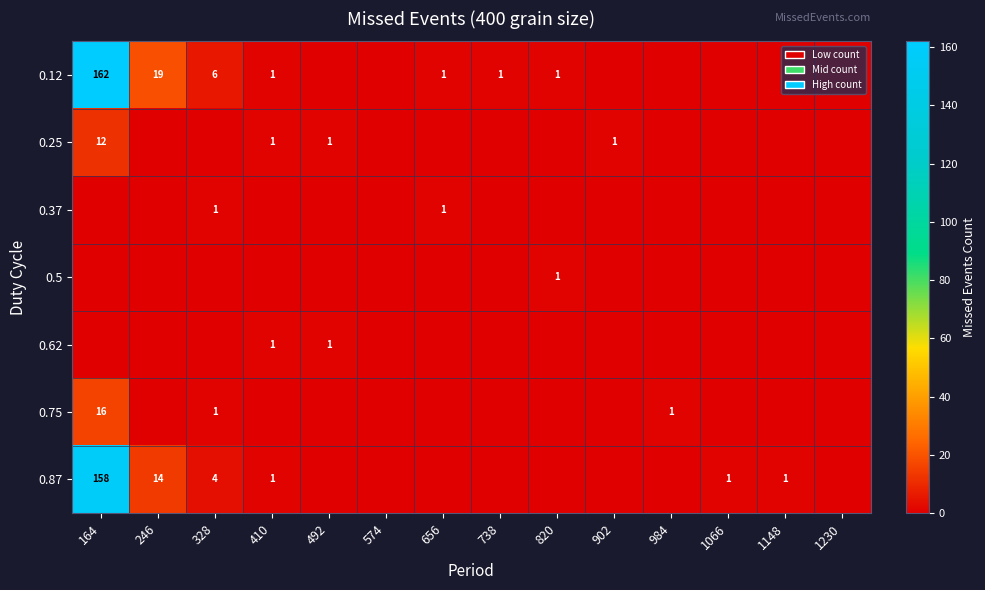

True or false: 0.87 has a value of 2 at 410.

False